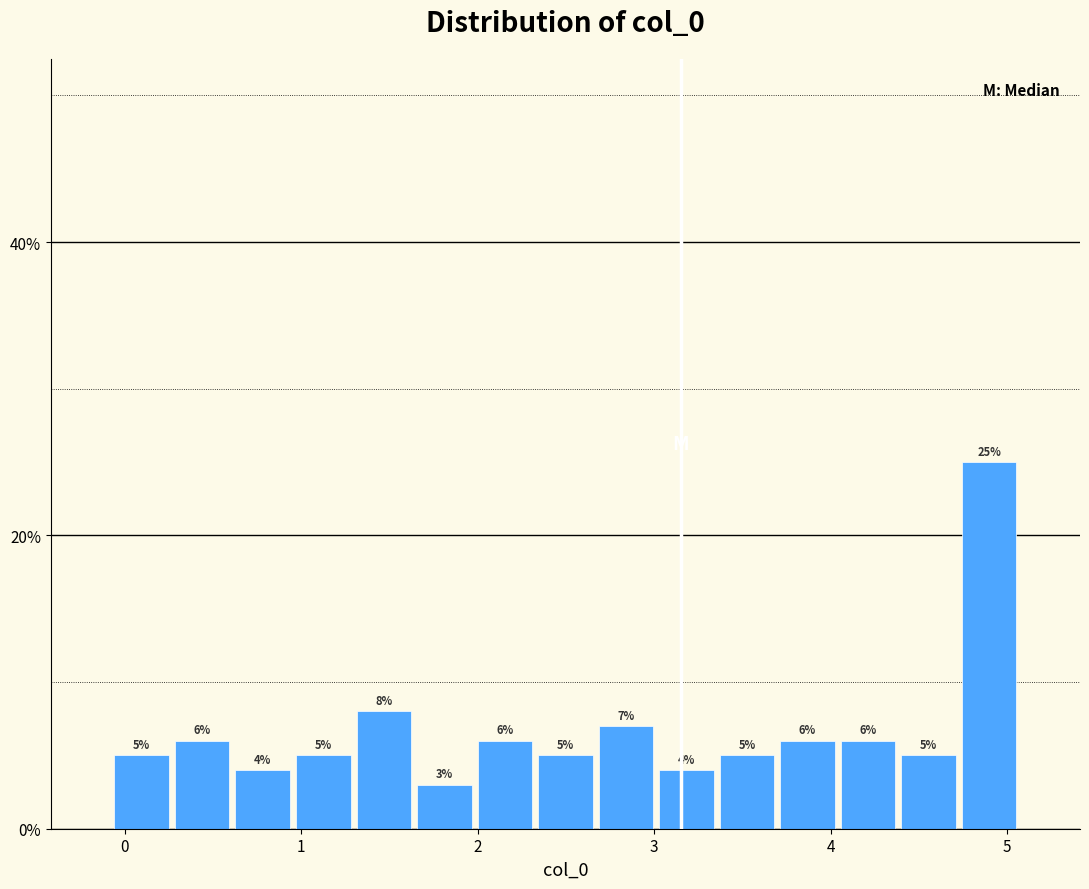

Around what value on the x-axis is the tallest bar? Give the approximate position of its centre, as read against the axis.

4.9